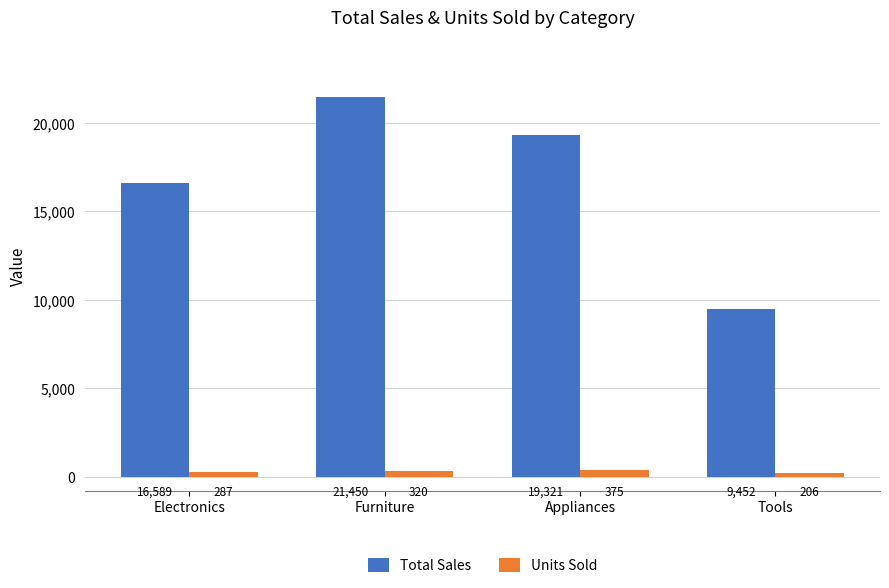

Count the Units Sold values in the range 287 to 375.

3